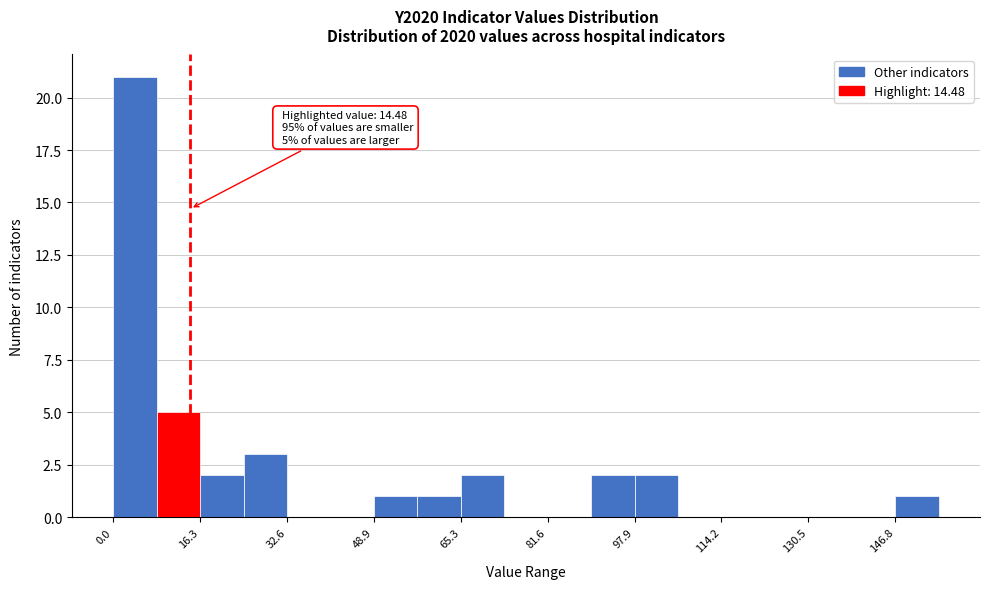

Over which range of the x-axis is the bar tallest?

0 to 8